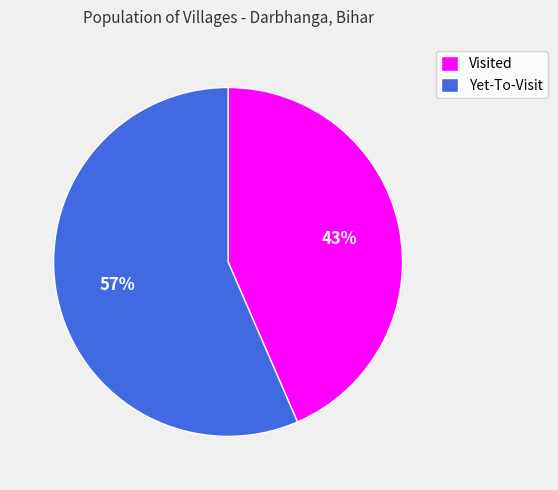

Is it true that Visited is 43% of the pie?

True